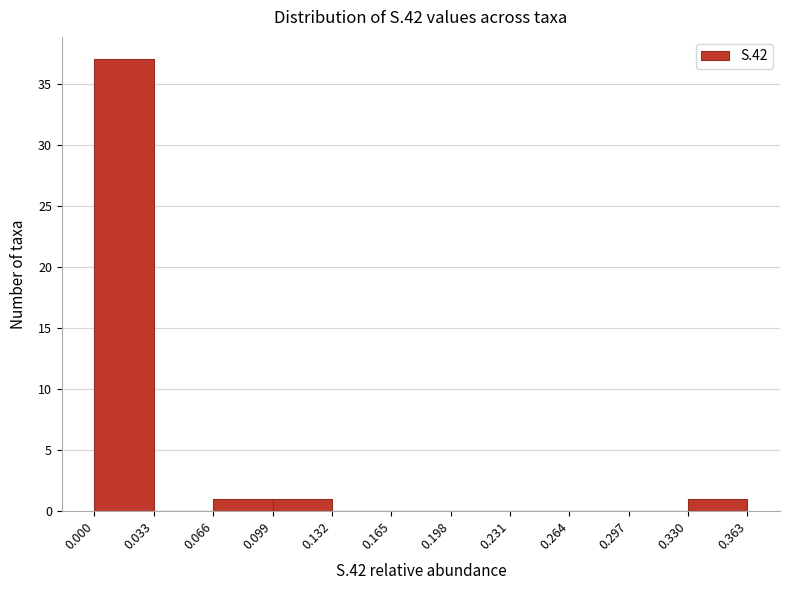

Reading left to right, transcribe this chart: for each bar, give the range it covers on the x-axis and its height. The values are not printed on the chart, so give them approximately, as read against the axis.

0.000 to 0.033: 37
0.033 to 0.066: 0
0.066 to 0.099: 1
0.099 to 0.132: 1
0.132 to 0.165: 0
0.165 to 0.198: 0
0.198 to 0.231: 0
0.231 to 0.264: 0
0.264 to 0.297: 0
0.297 to 0.330: 0
0.330 to 0.363: 1